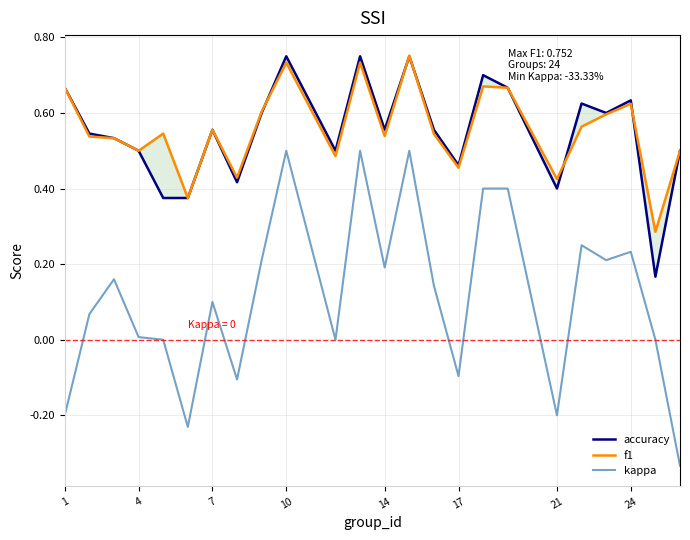

Which series has the widest spread of values?

kappa